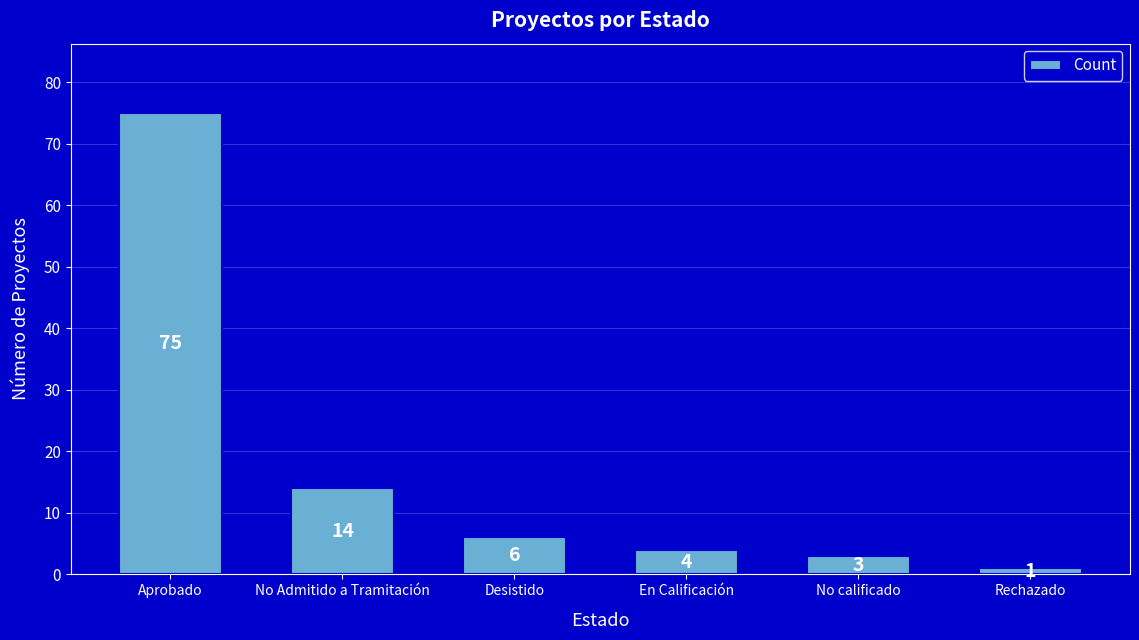

Reading left to right, transcribe all the data shown in this chart.

Aprobado=75	No Admitido a Tramitación=14	Desistido=6	En Calificación=4	No calificado=3	Rechazado=1